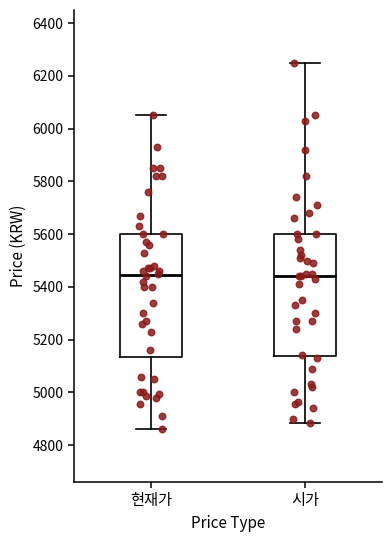

Reading left to right, read every box against the y-axis: the position of its median line, the range the box covers, and the ends of its whiskers. The values are not printed on the chart, so give them approximately, as read against the axis.

현재가: median 5440, box 5140 to 5600, whiskers 4860 to 6060
시가: median 5440, box 5140 to 5600, whiskers 4880 to 6260